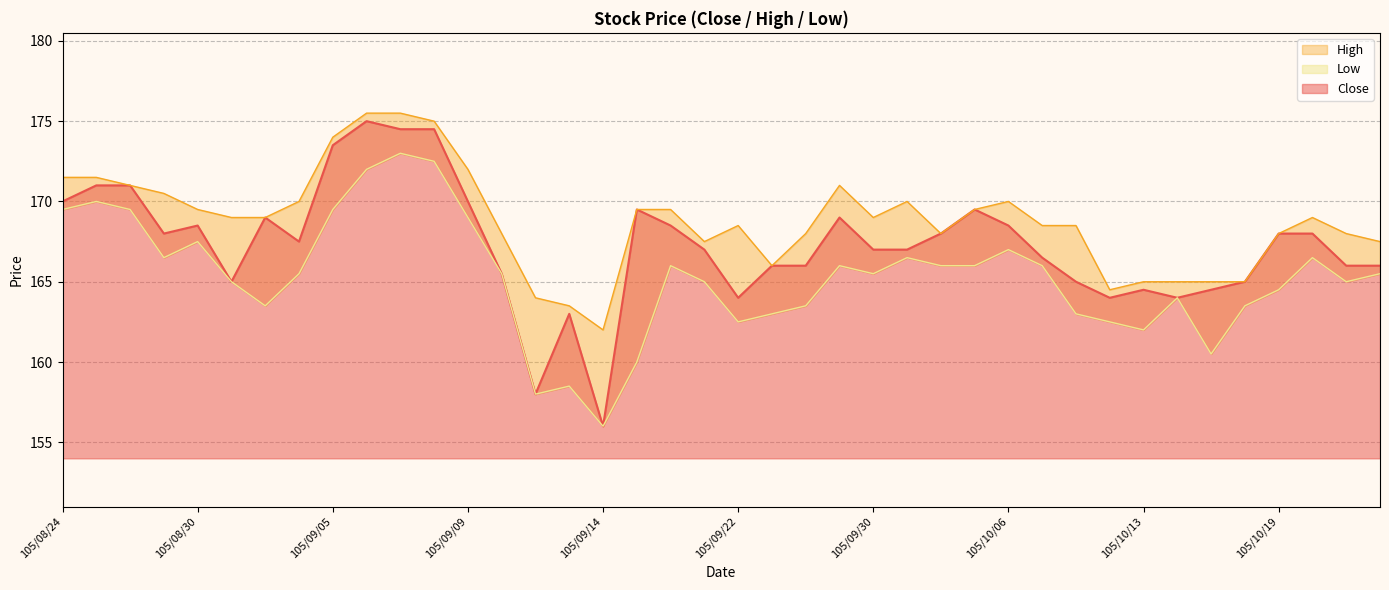

At how many categories does at least one series exceed 158?

40